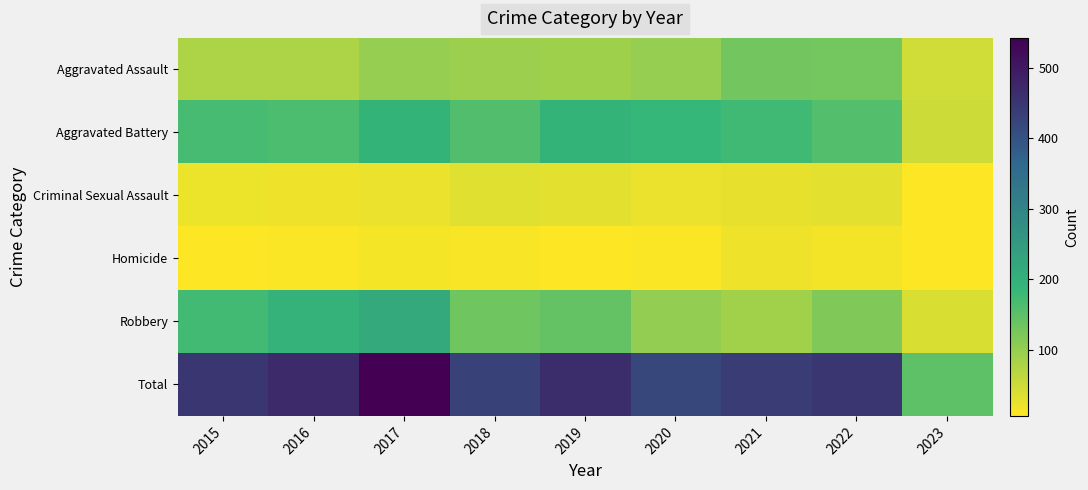

Rank the series at 2019 from highest to lowest value.

Total, Aggravated Battery, Robbery, Aggravated Assault, Criminal Sexual Assault, Homicide